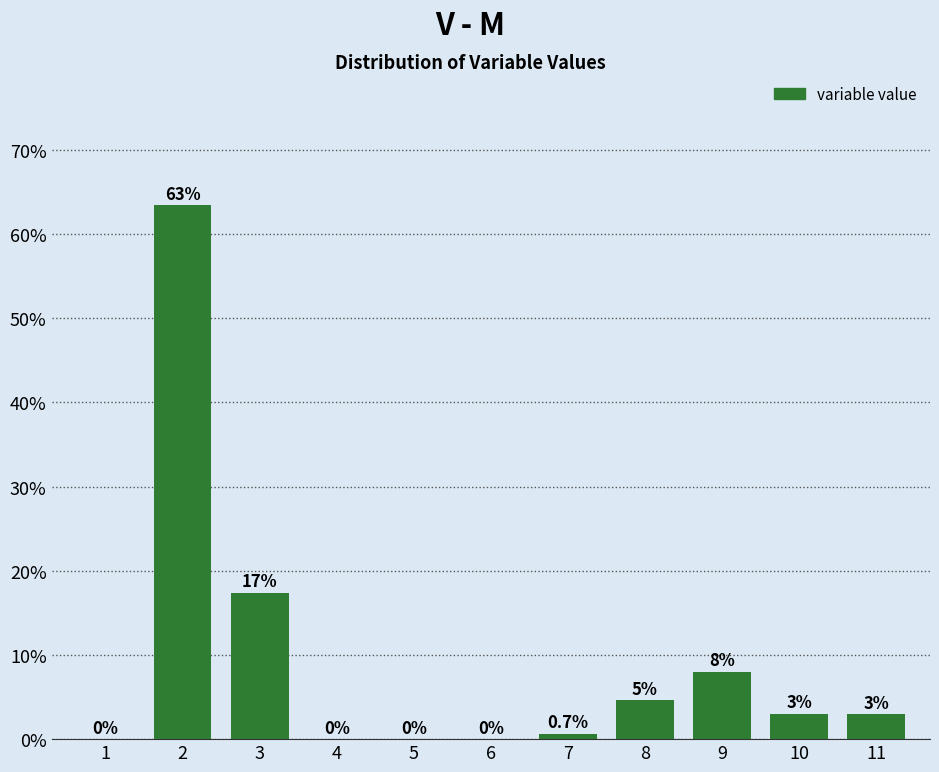

Reading left to right, transcribe all the data shown in this chart.

1=0.0	2=63.4	3=17.4	4=0.0	5=0.0	6=0.0	7=0.7	8=4.6	9=8.0	10=3.0	11=3.0